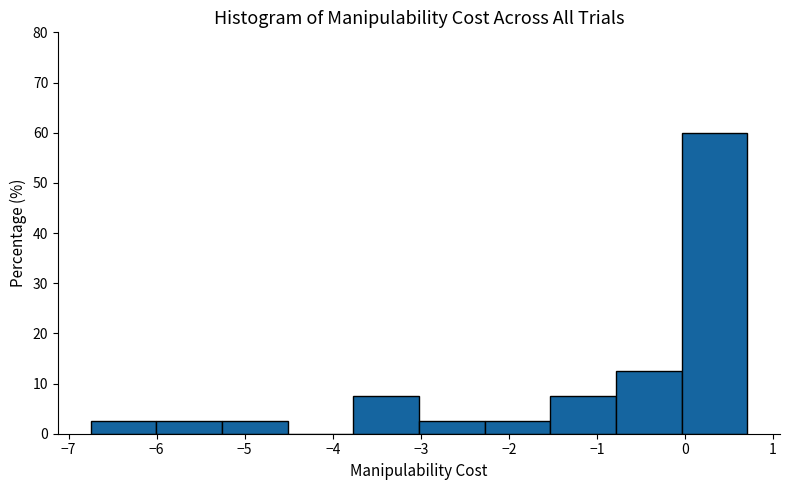

Reading left to right, list every bar in this chart as the range it spans on the x-axis followed by its height. Neither the bar edges nor the heights are printed on the chart, so give them approximately, as read against the axes.

-6.7 to -6.0: 3
-6.0 to -5.3: 3
-5.3 to -4.5: 3
-4.5 to -3.8: 0
-3.8 to -3.0: 8
-3.0 to -2.3: 3
-2.3 to -1.5: 3
-1.5 to -0.8: 8
-0.8 to 0.0: 13
0.0 to 0.7: 60